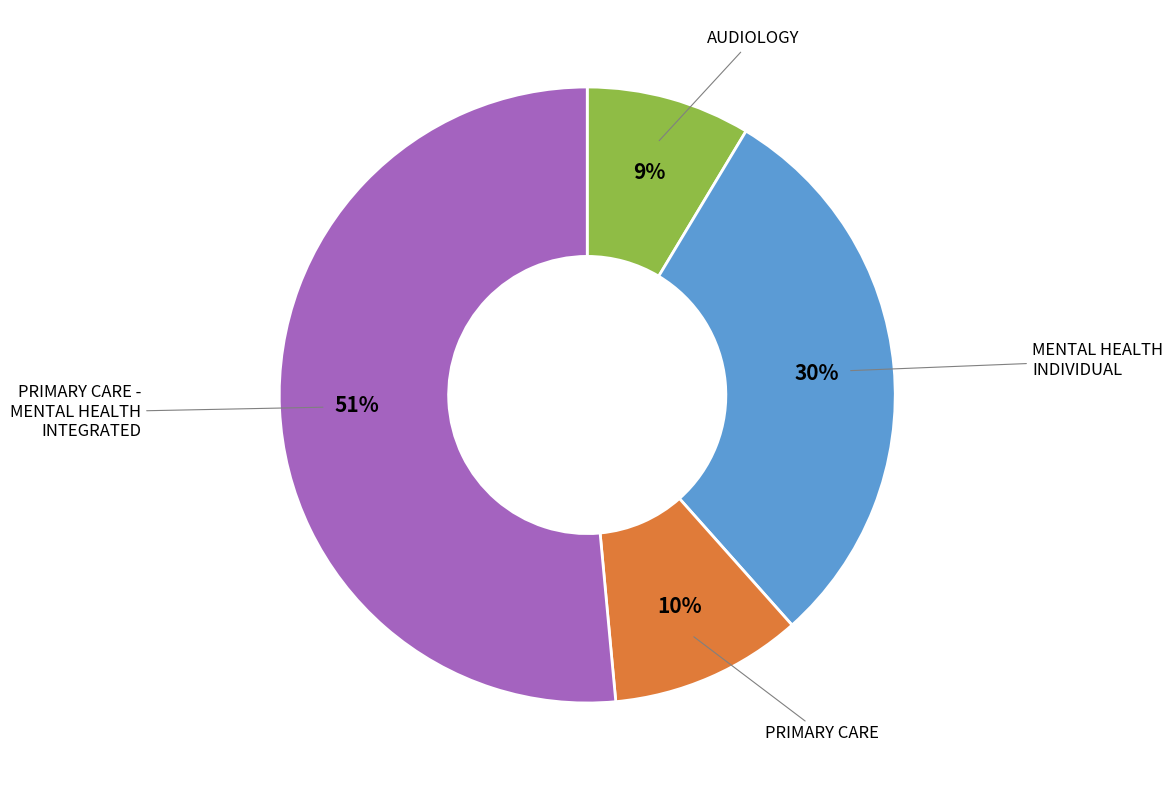

Does any single category account for the majority?

Yes